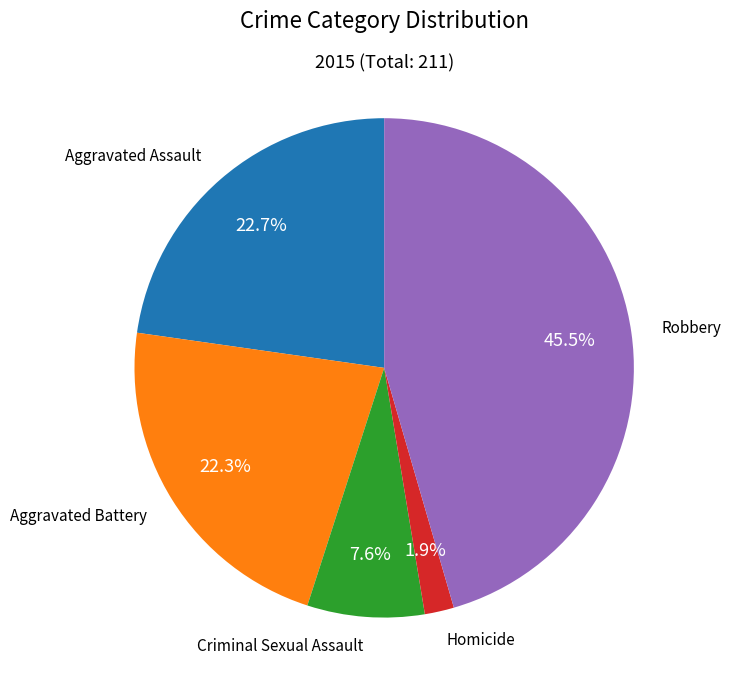

Which has a higher value, Aggravated Assault or Criminal Sexual Assault?

Aggravated Assault